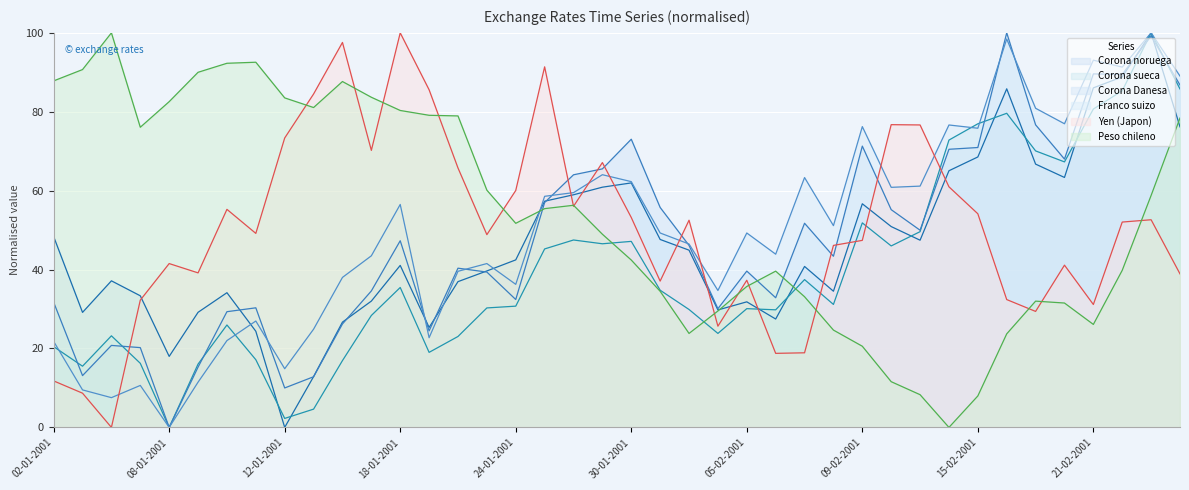

Count the number of data series in this chart.

6